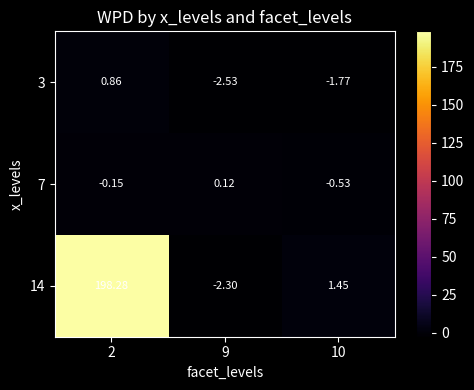

Is the value of 7 at 9 greater than the value of 14 at 9?

Yes